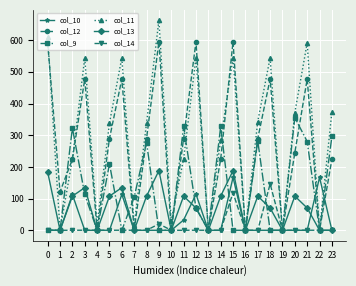

Between 17 and 19, which series saw the biggest shift?

col_11